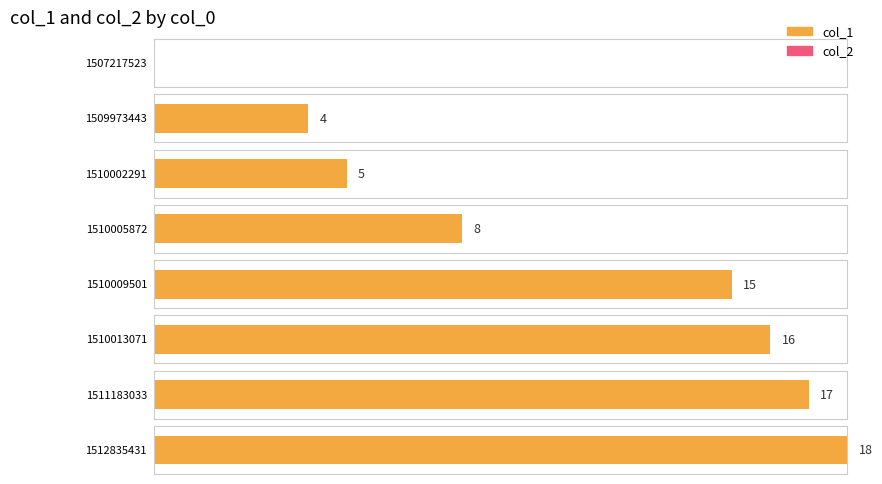

How many bars are there in each group?

2